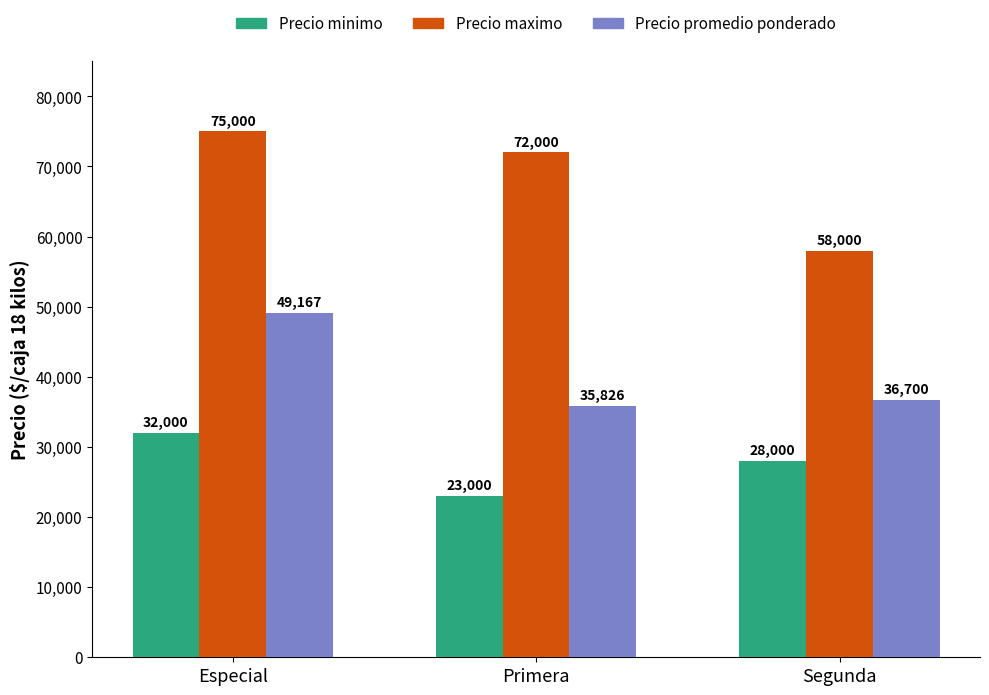

Is it true that Precio minimo equals 53774 at Especial?

False